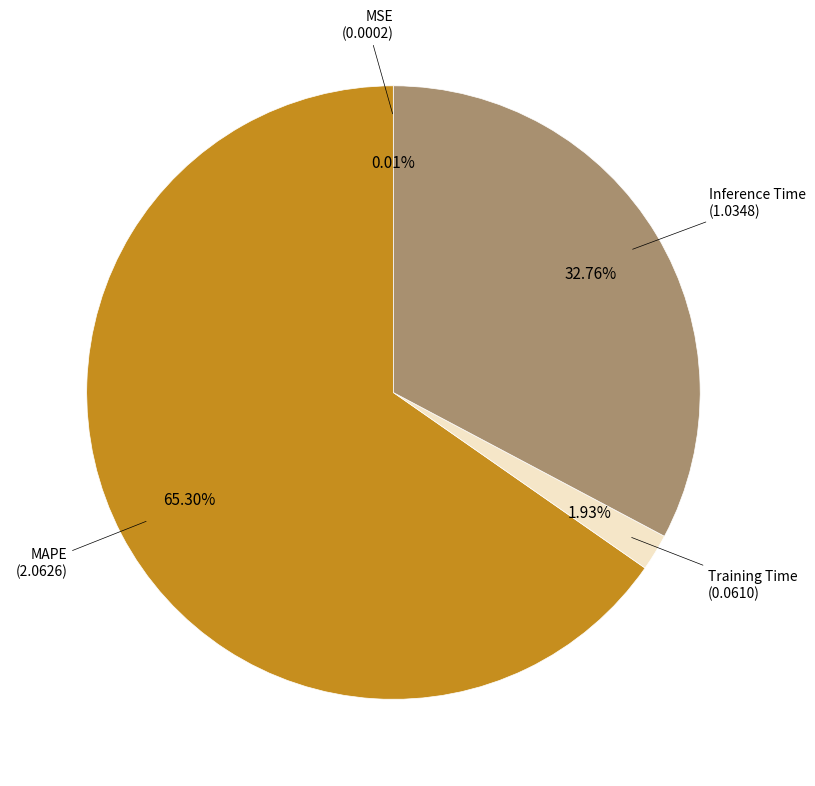

Does any single category account for the majority?

Yes